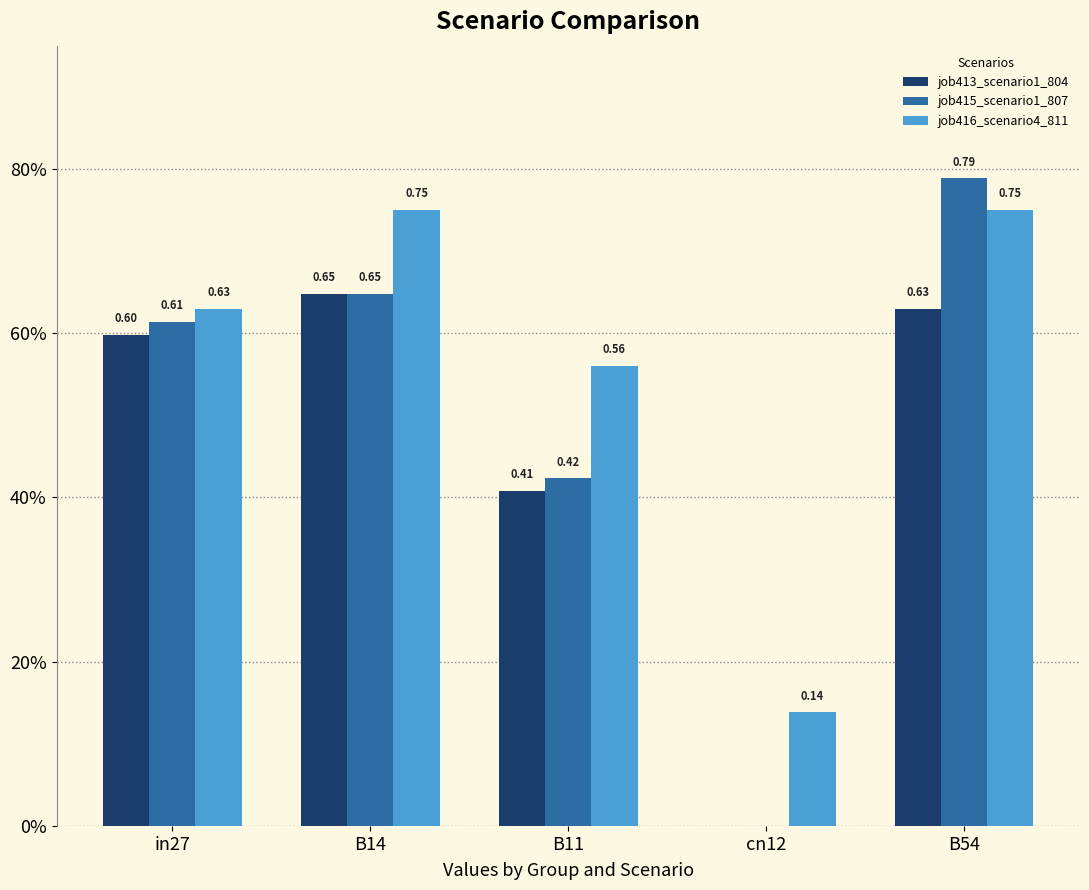

What are all the series names shown in the legend?

job413_scenario1_804, job415_scenario1_807, job416_scenario4_811